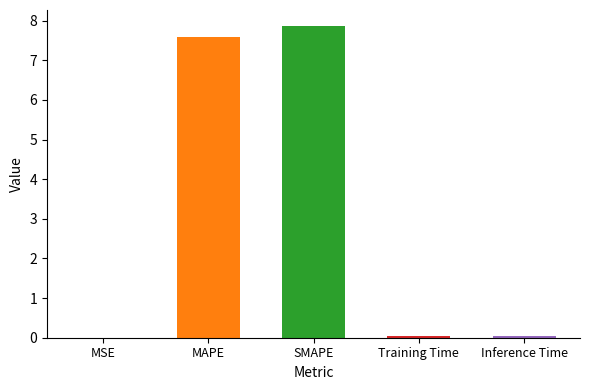

Is it true that the value at MAPE is 13.4?

False